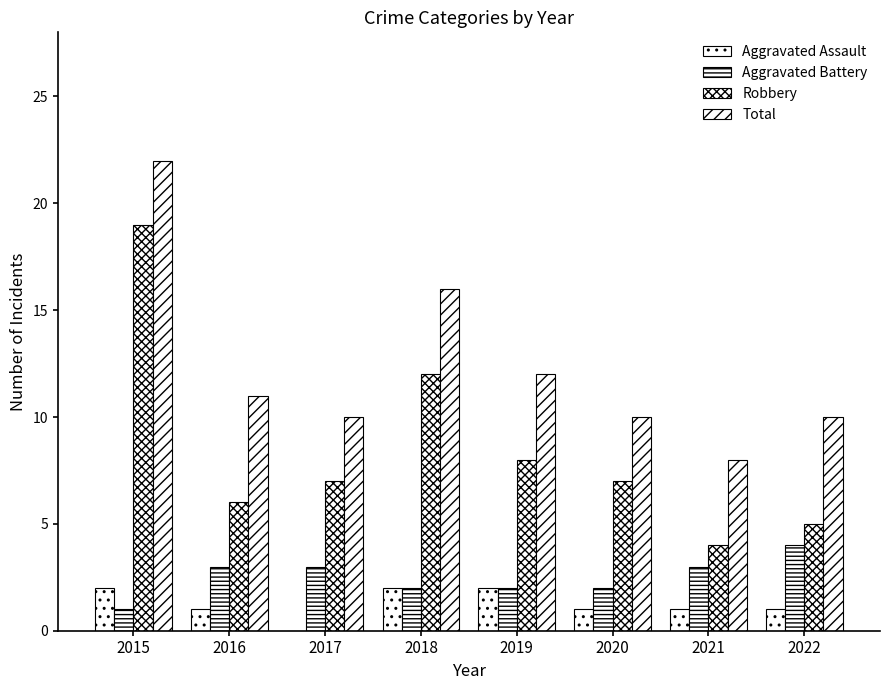

How many groups of bars are there?

8